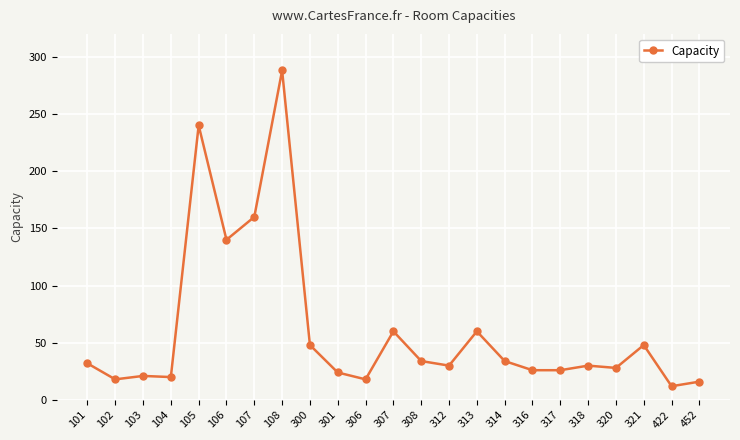

What is the minimum value shown in the chart?

12